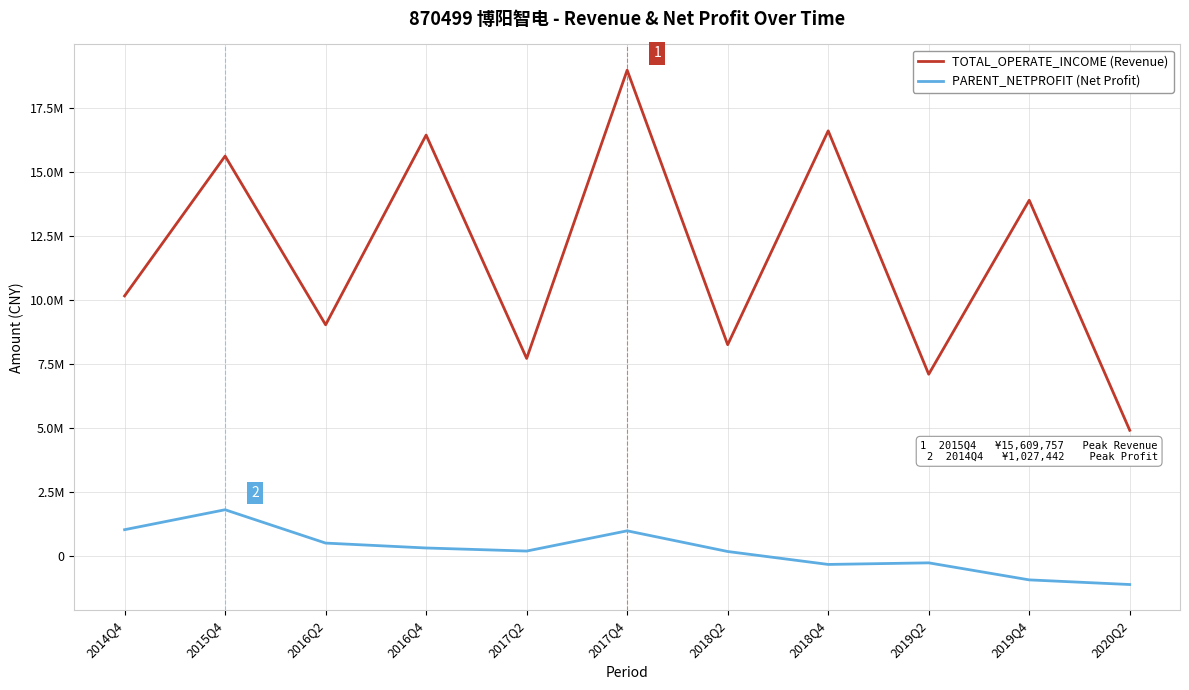

Does the chart display data point markers on the line(s)?

No